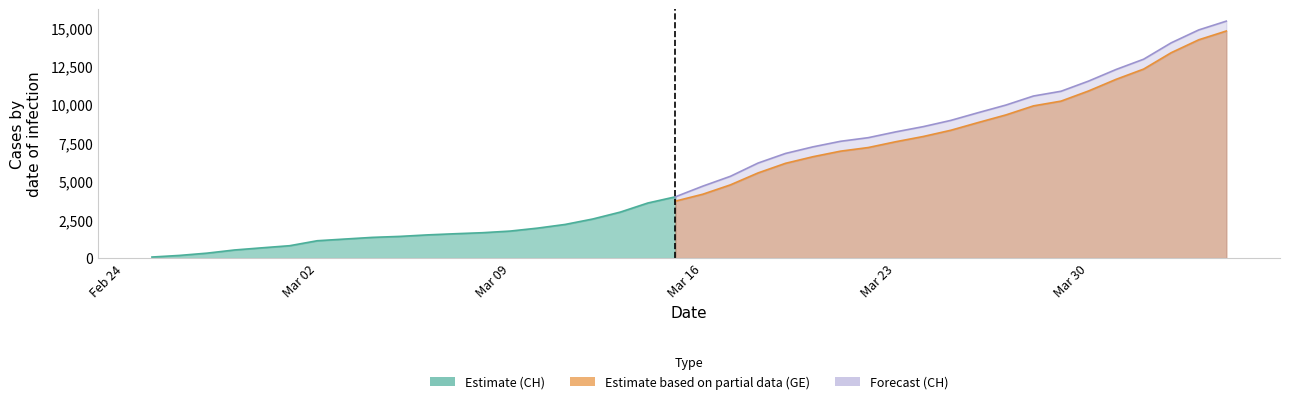

True or false: GE and CH intersect in this chart.

False